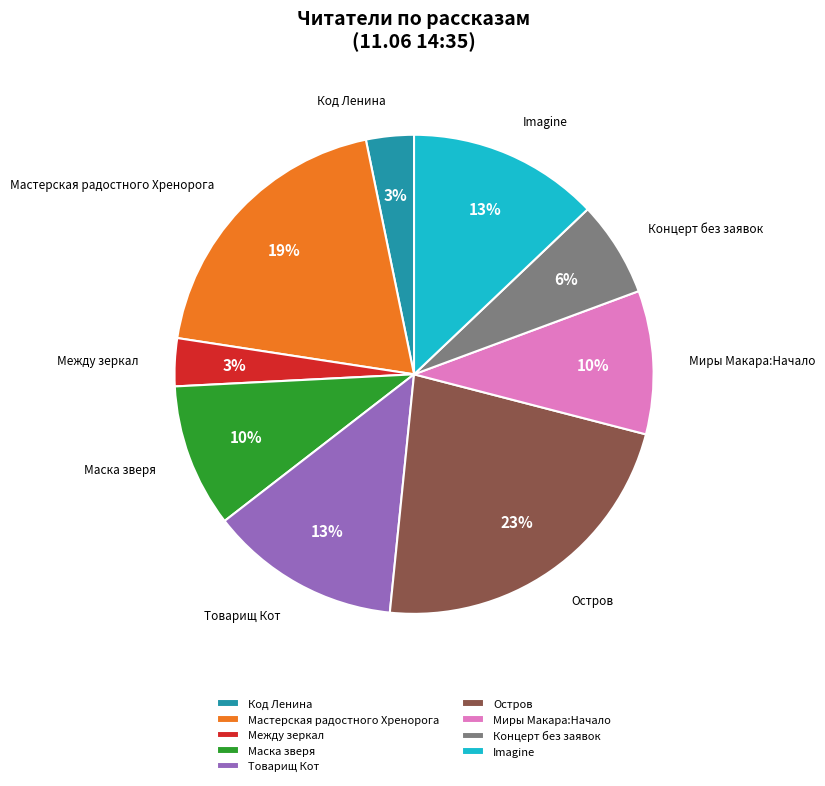

To the nearest percent, what portion does Между зеркал represent?

3%